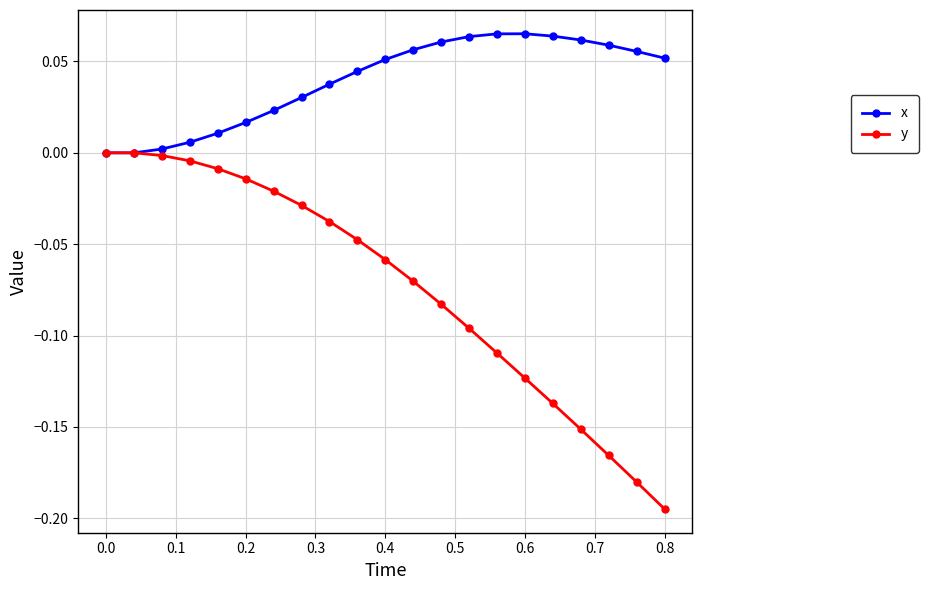

Rank the series by their maximum value, from lowest to highest.

y, x